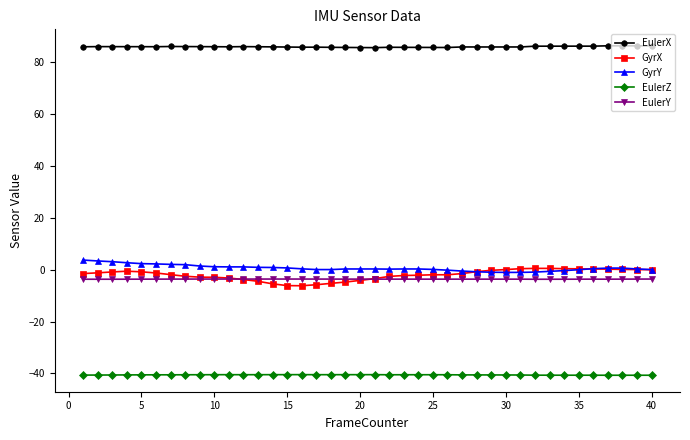

True or false: EulerZ and EulerY intersect in this chart.

False